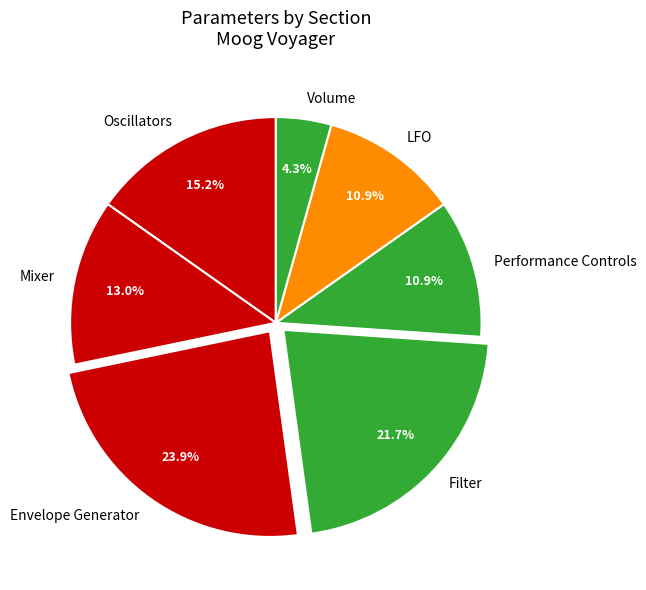

What is the smallest slice in the pie chart?

Volume